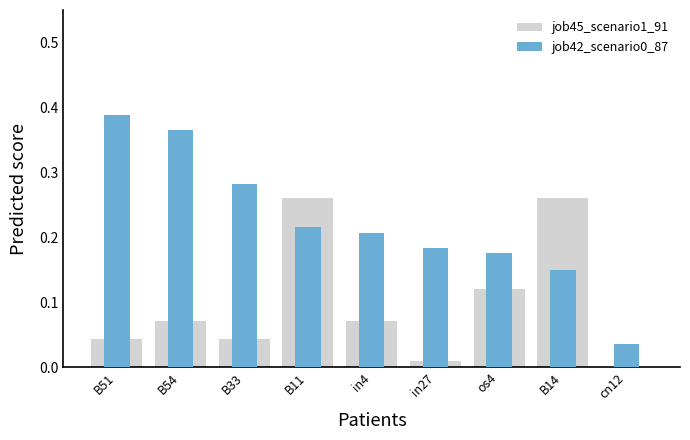

What is the difference between the maximum and minimum values in the job42_scenario0_87 series?

0.4